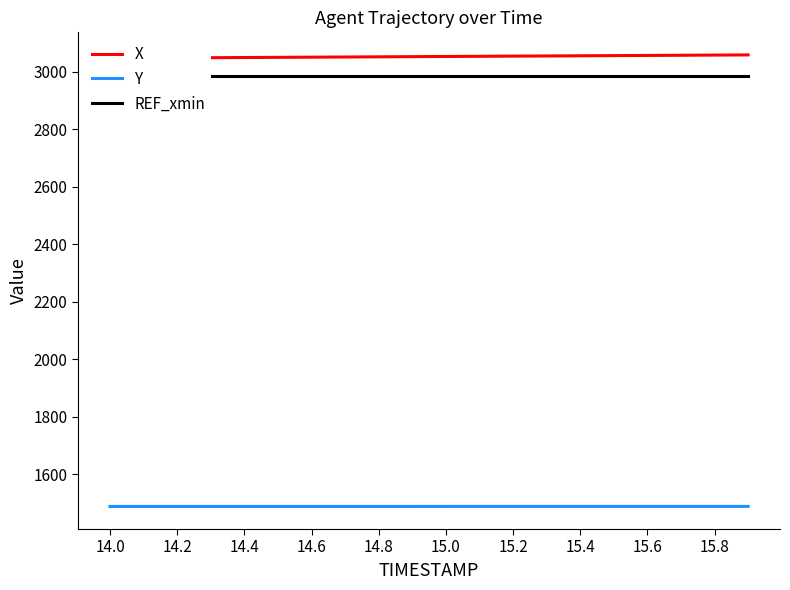

What is the lowest value of the Y series?

1487.3